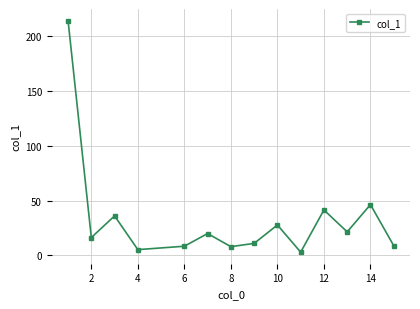

What is the value of the 13th point from the left?

46.3